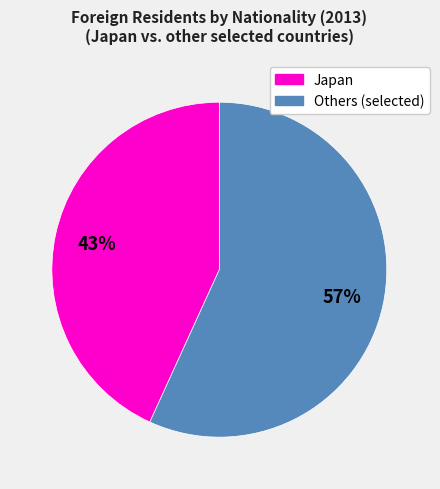

To the nearest percent, what is the average slice percentage?

50%